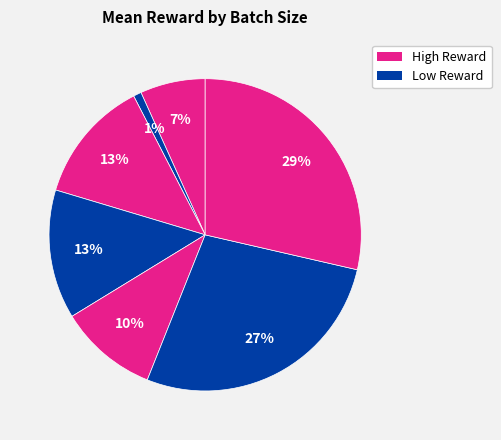

To the nearest percent, what is the average slice percentage?

14%